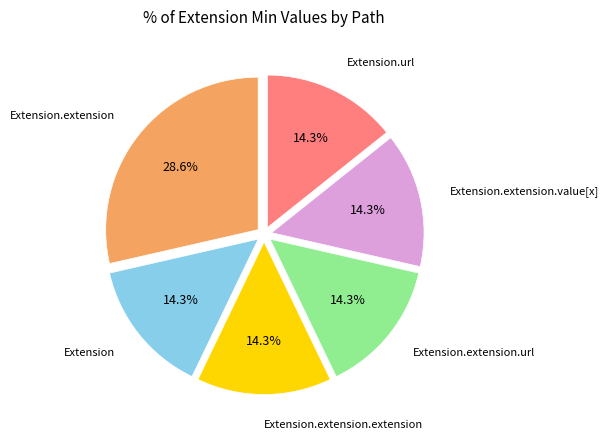

Is there a majority slice in this chart?

No